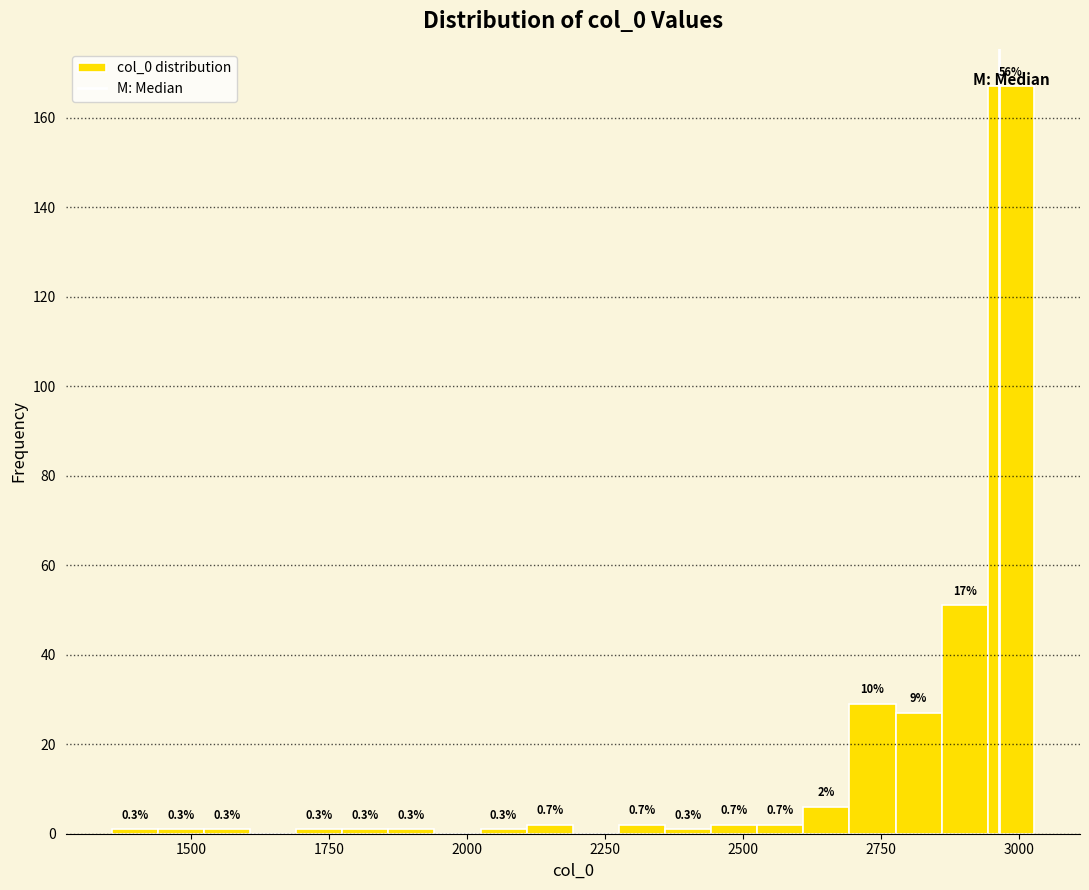

Around what value on the x-axis is the tallest bar? Give the approximate position of its centre, as read against the axis.

3000